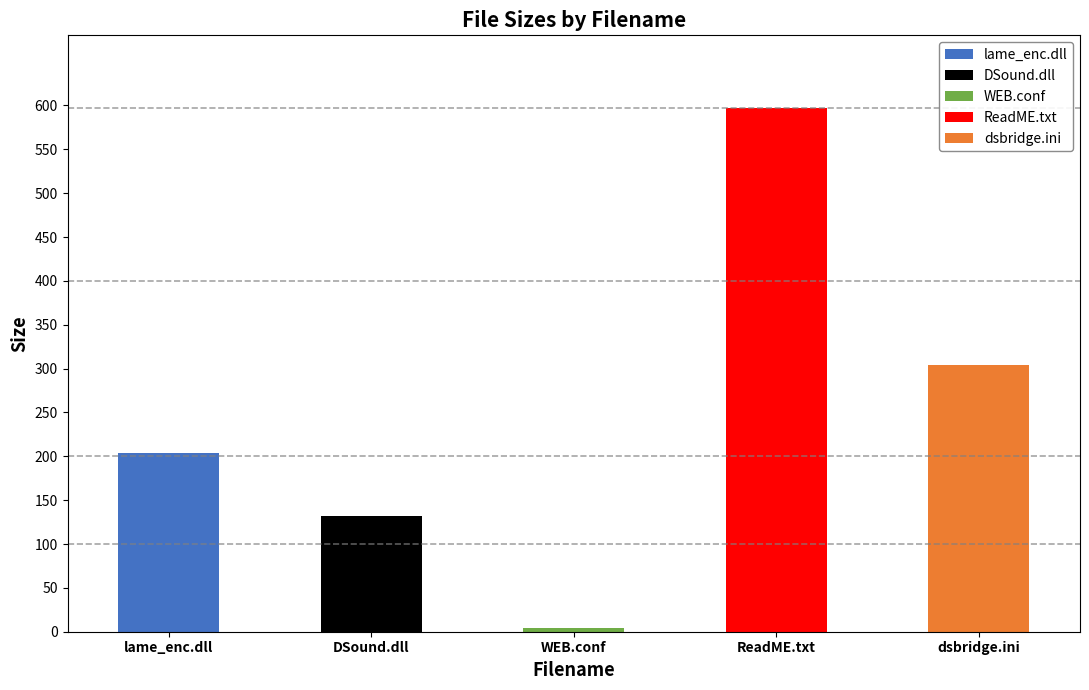

Where is the data nearest to the value 300?

dsbridge.ini